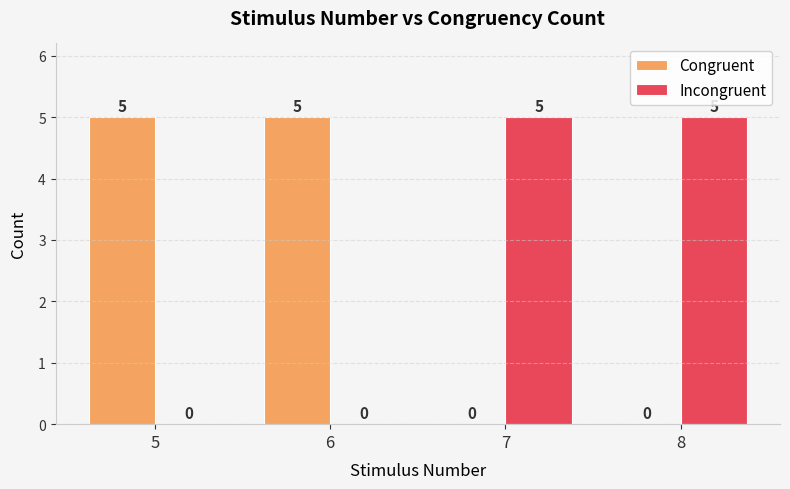

What is the difference between the Congruent values at 7 and 6?

5